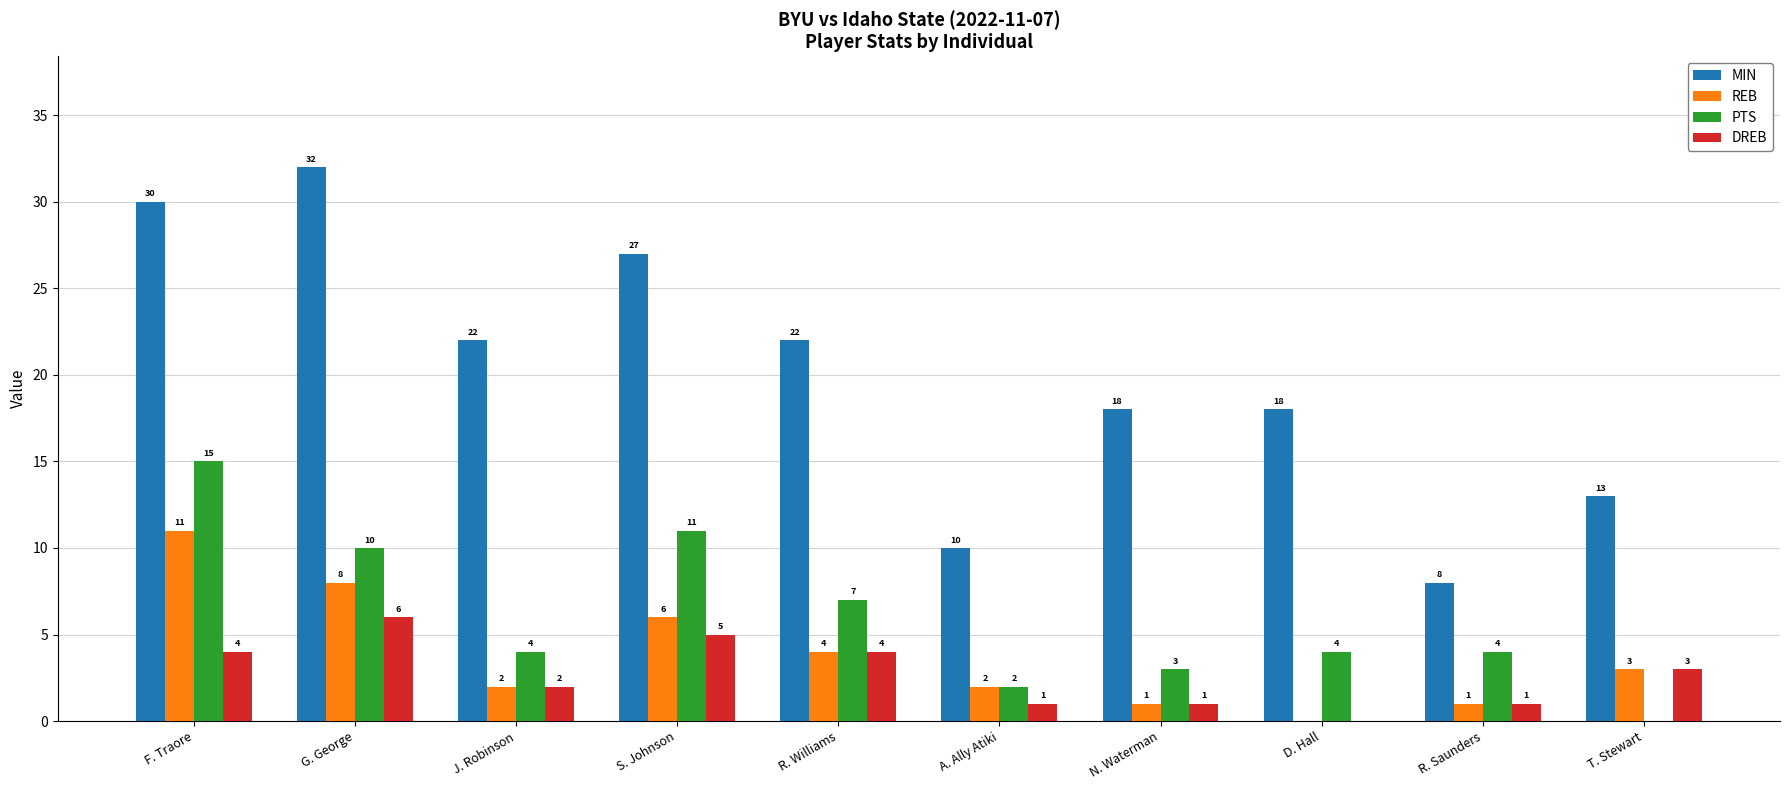

Reading right to left, extract all data points from this chart.

MIN: T. Stewart=13	R. Saunders=8	D. Hall=18	N. Waterman=18	A. Ally Atiki=10	R. Williams=22	S. Johnson=27	J. Robinson=22	G. George=32	F. Traore=30
REB: T. Stewart=3	R. Saunders=1	D. Hall=0	N. Waterman=1	A. Ally Atiki=2	R. Williams=4	S. Johnson=6	J. Robinson=2	G. George=8	F. Traore=11
PTS: T. Stewart=0	R. Saunders=4	D. Hall=4	N. Waterman=3	A. Ally Atiki=2	R. Williams=7	S. Johnson=11	J. Robinson=4	G. George=10	F. Traore=15
DREB: T. Stewart=3	R. Saunders=1	D. Hall=0	N. Waterman=1	A. Ally Atiki=1	R. Williams=4	S. Johnson=5	J. Robinson=2	G. George=6	F. Traore=4